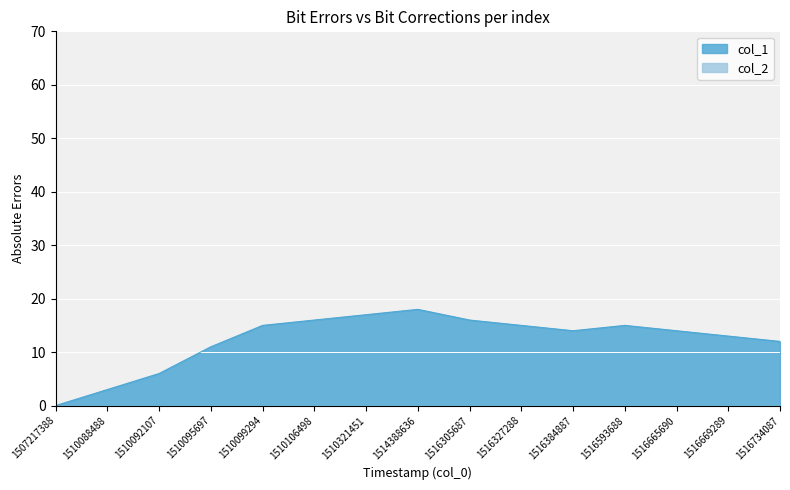

How many positive values are there?

14